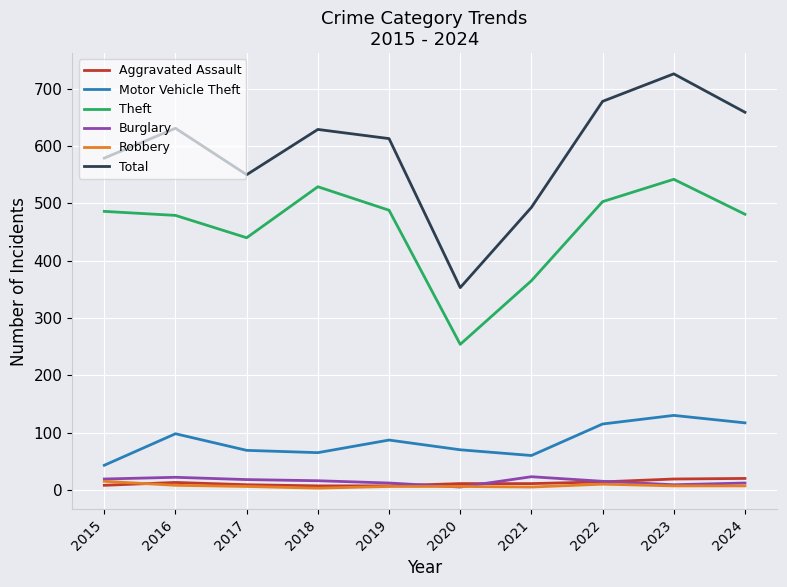

Which series has the largest range (max minus min)?

Total